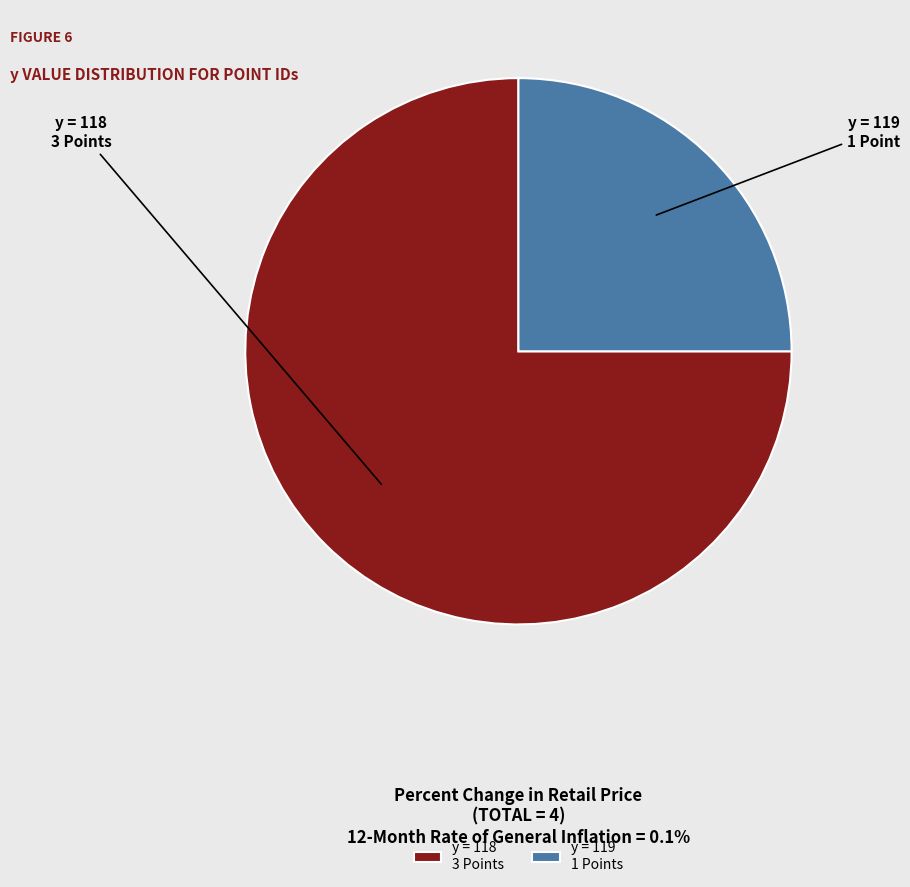

How many slices are in this pie chart?

2